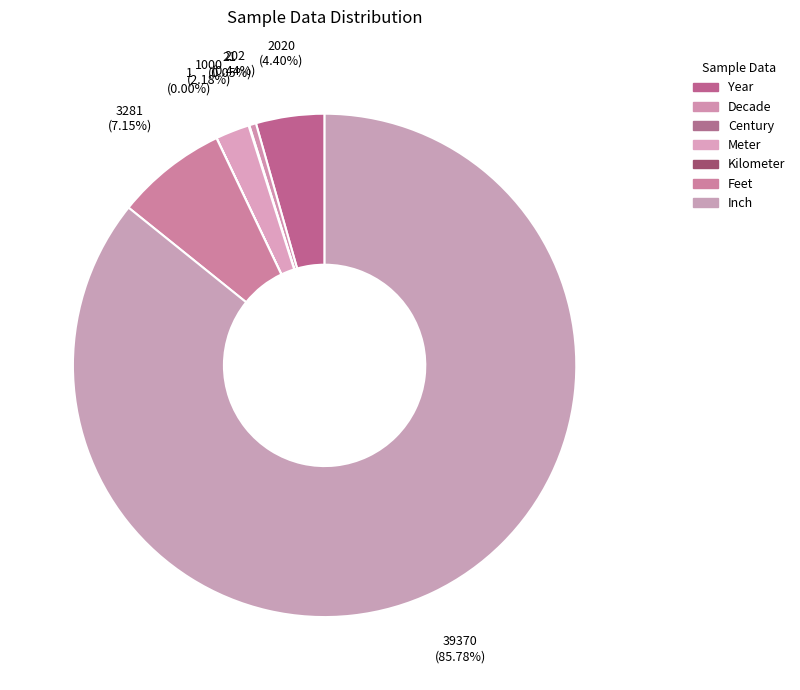

Between Meter and Century, which is larger?

Meter